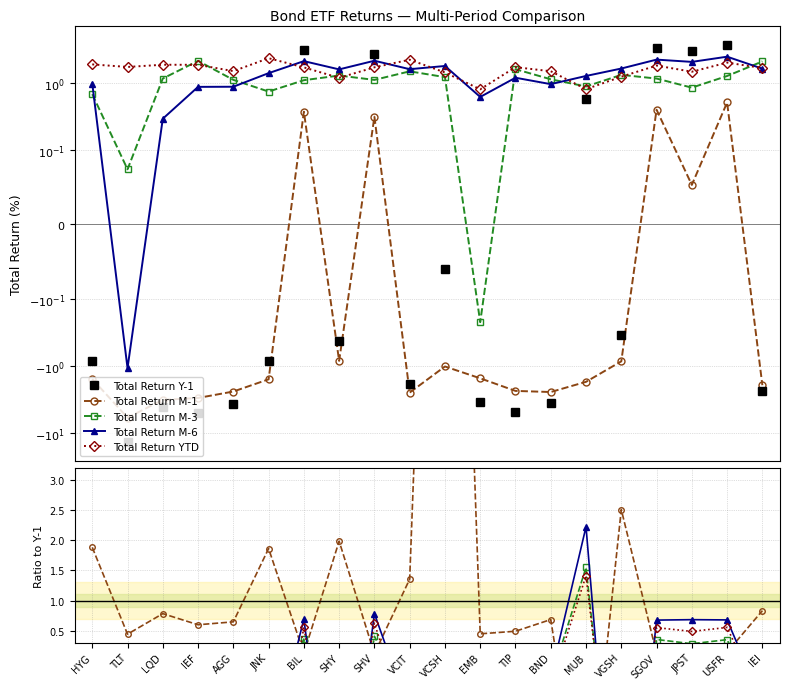

What is the label of the 15th point from the right?

JNK